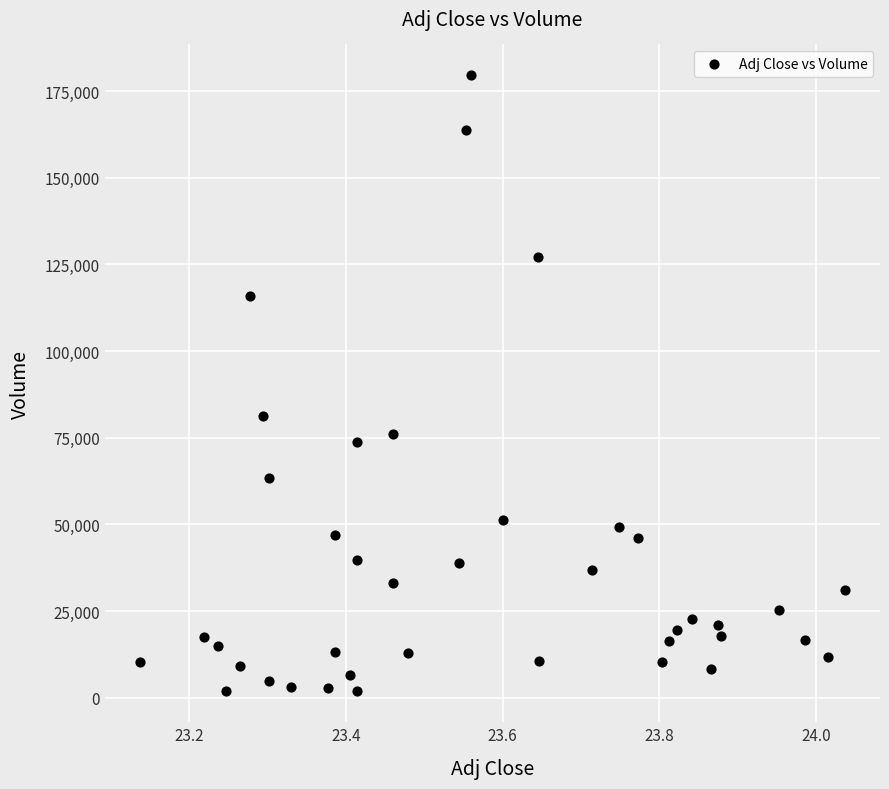

What is the range of Y values (max minus min)?

177800